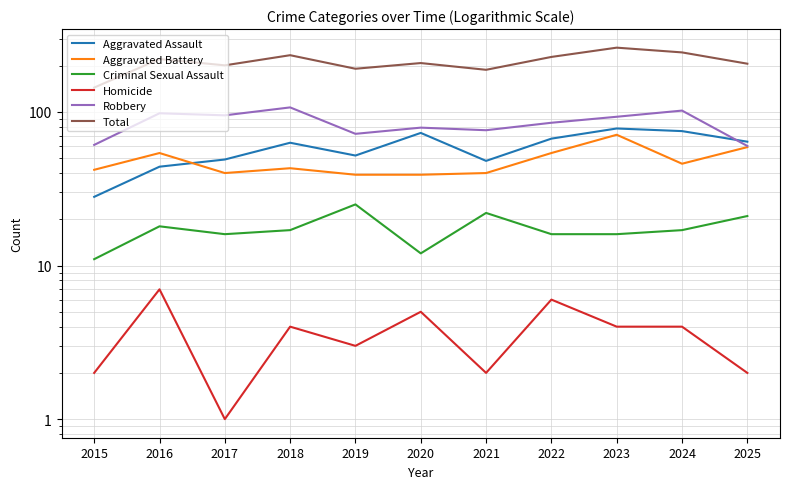

At which category is the sum across all series the highest?

2023